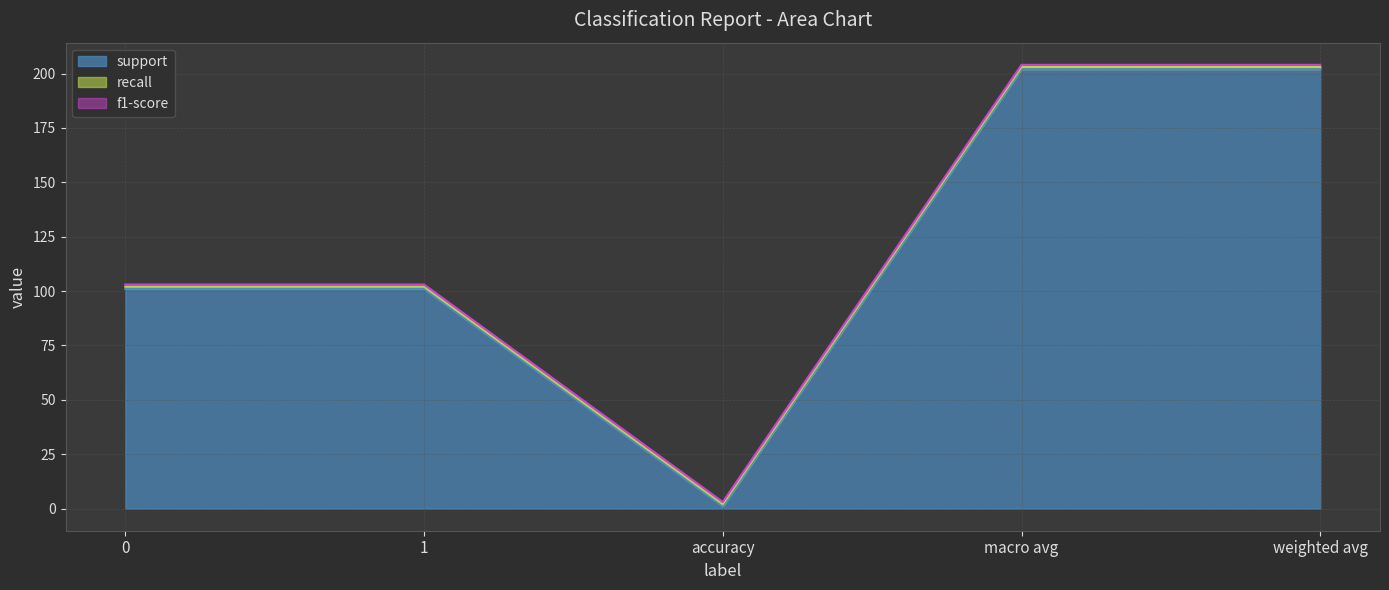

True or false: recall and f1-score intersect in this chart.

False